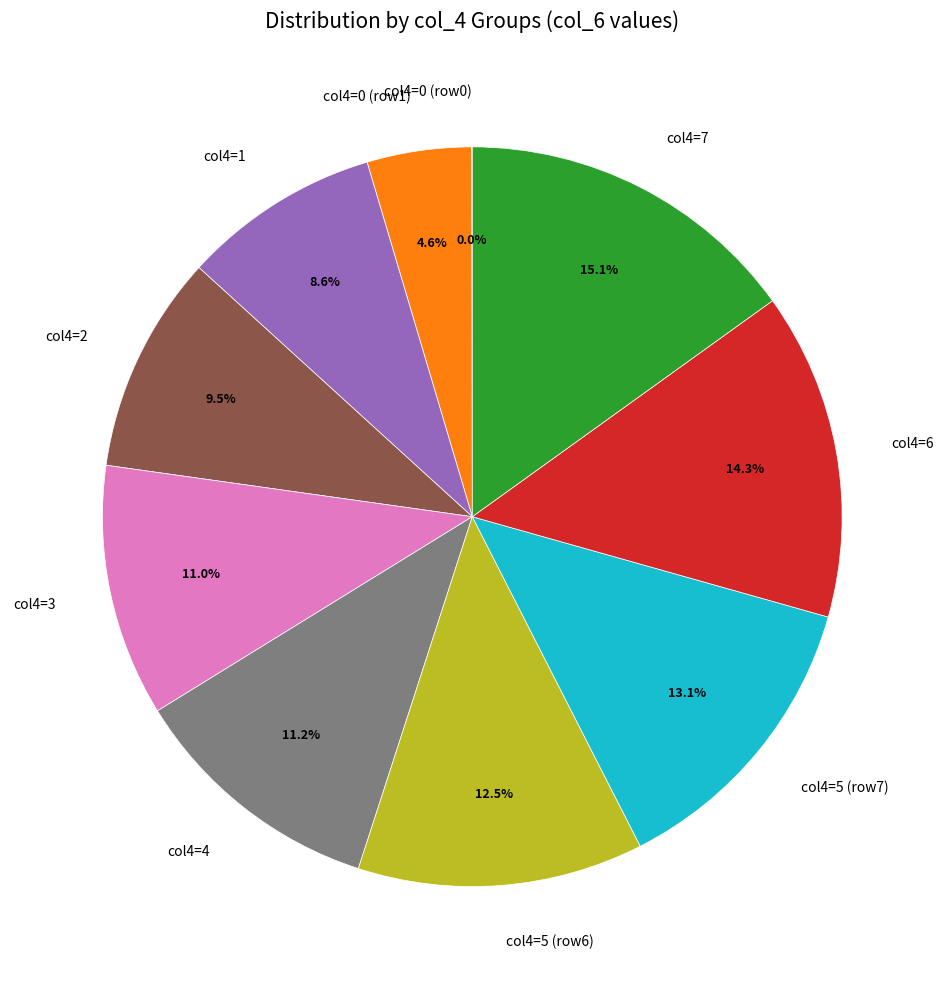

Which slice is the largest?

col4=7